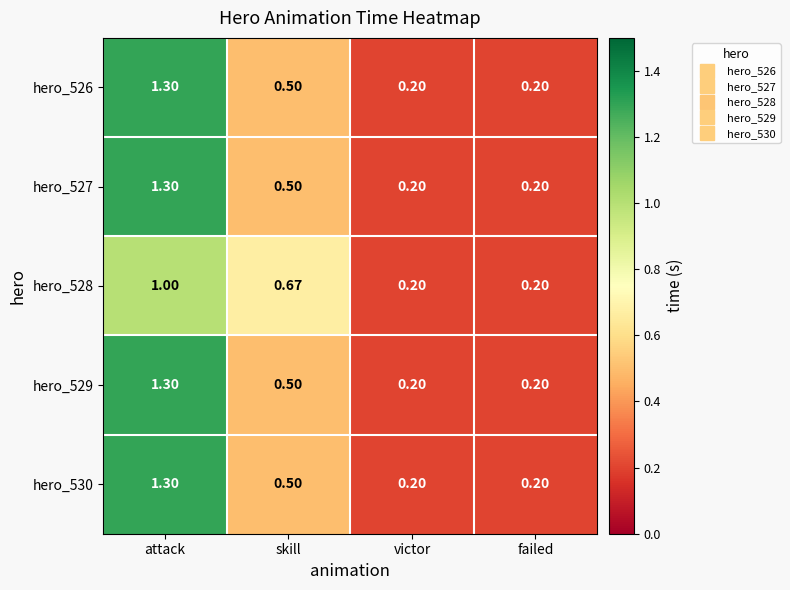

Which category has the highest value in the hero_529 series?

attack